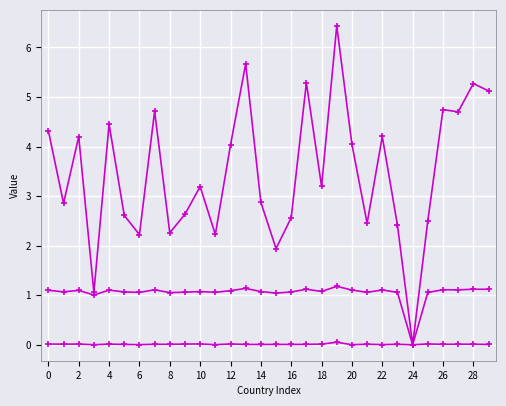

Is this an area chart (filled region under the line)?

No